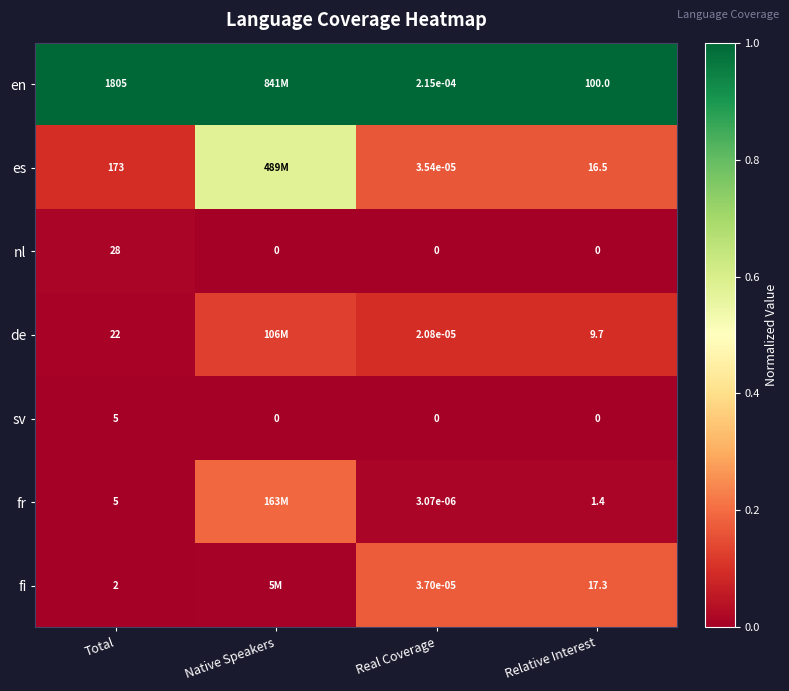

Between Total and Relative Interest, which series saw the biggest shift?

en